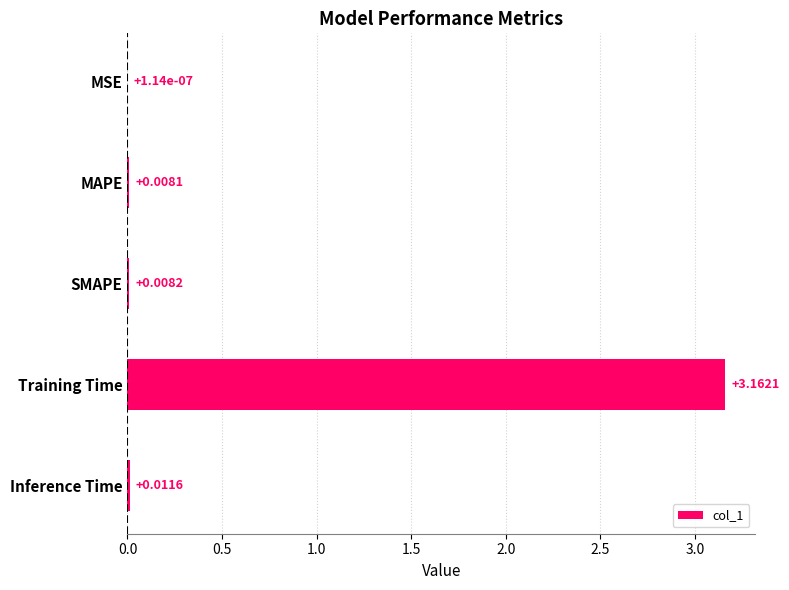

Which has a higher value, SMAPE or Inference Time?

Inference Time